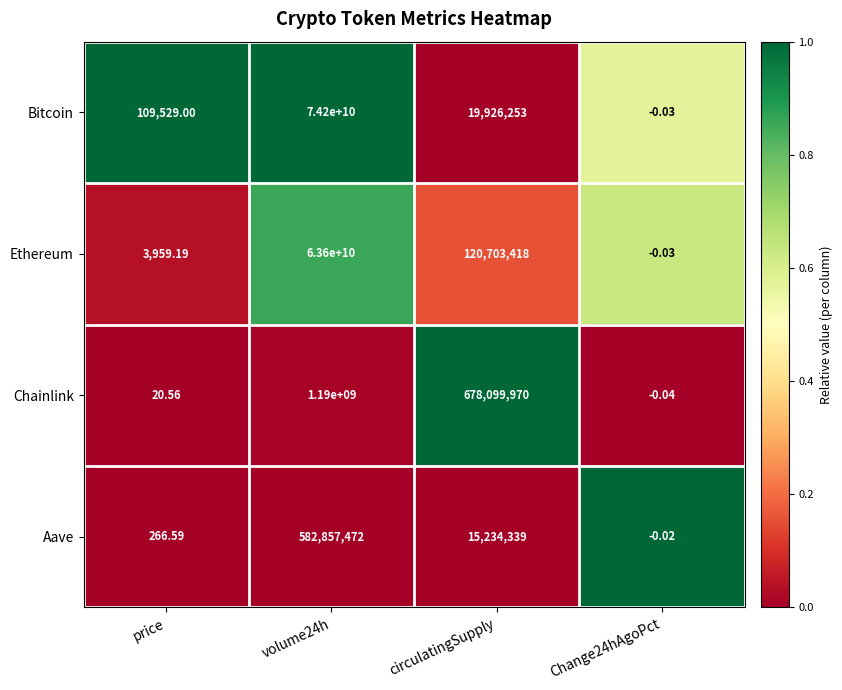

Is the value of Bitcoin at volume24h greater than the value of Aave at price?

Yes